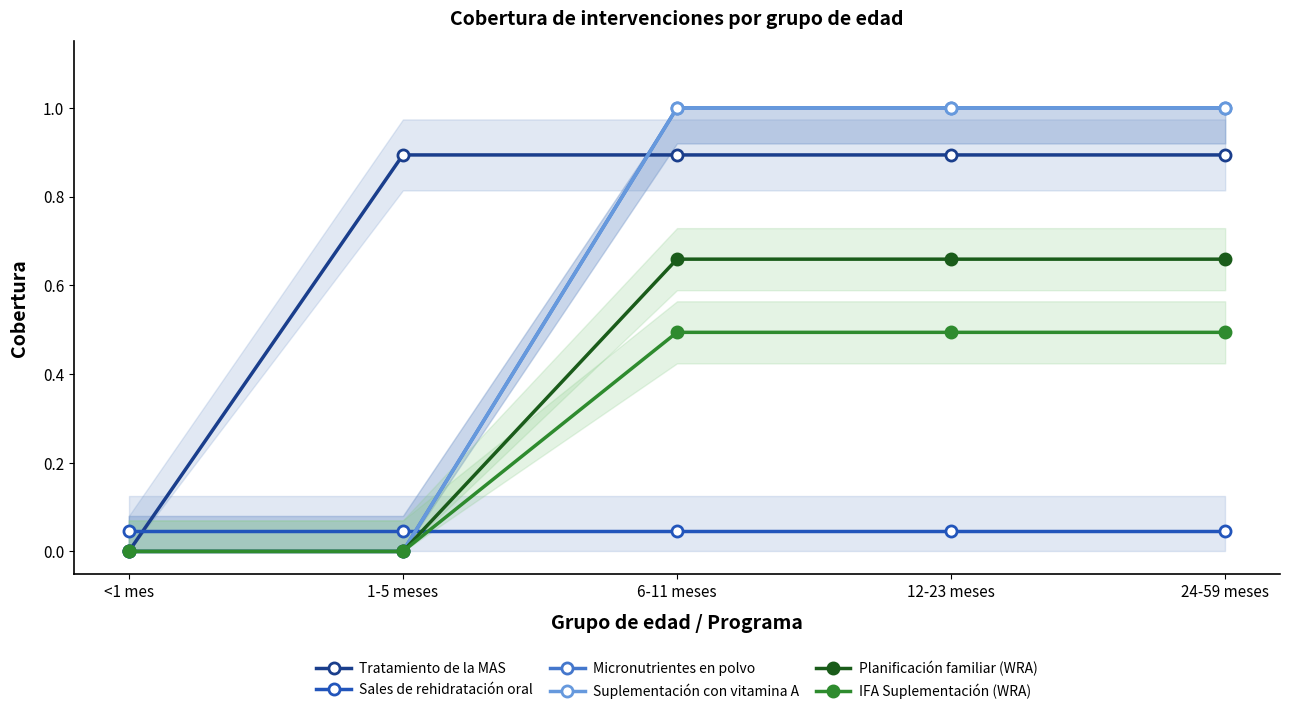

Which series ends up on top after the final intersection of Tratamiento de la MAS and Micronutrientes en polvo?

Micronutrientes en polvo